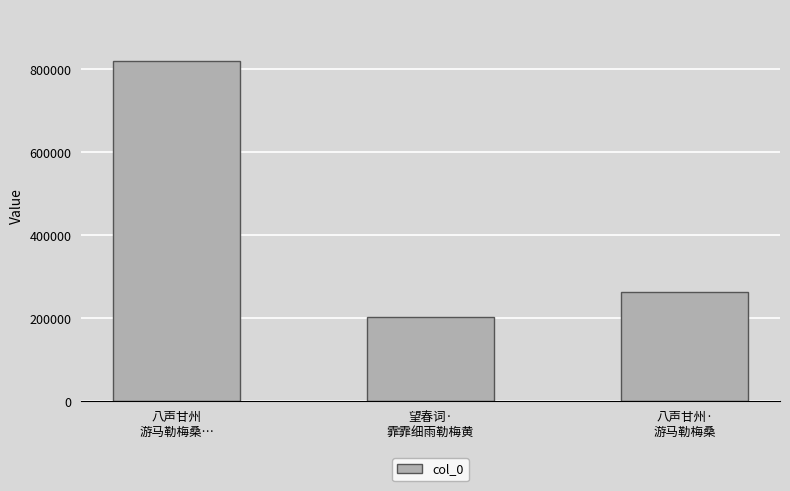

What value does the data have at 八声甘州·
游马勒梅桑, to the nearest 100?

262200